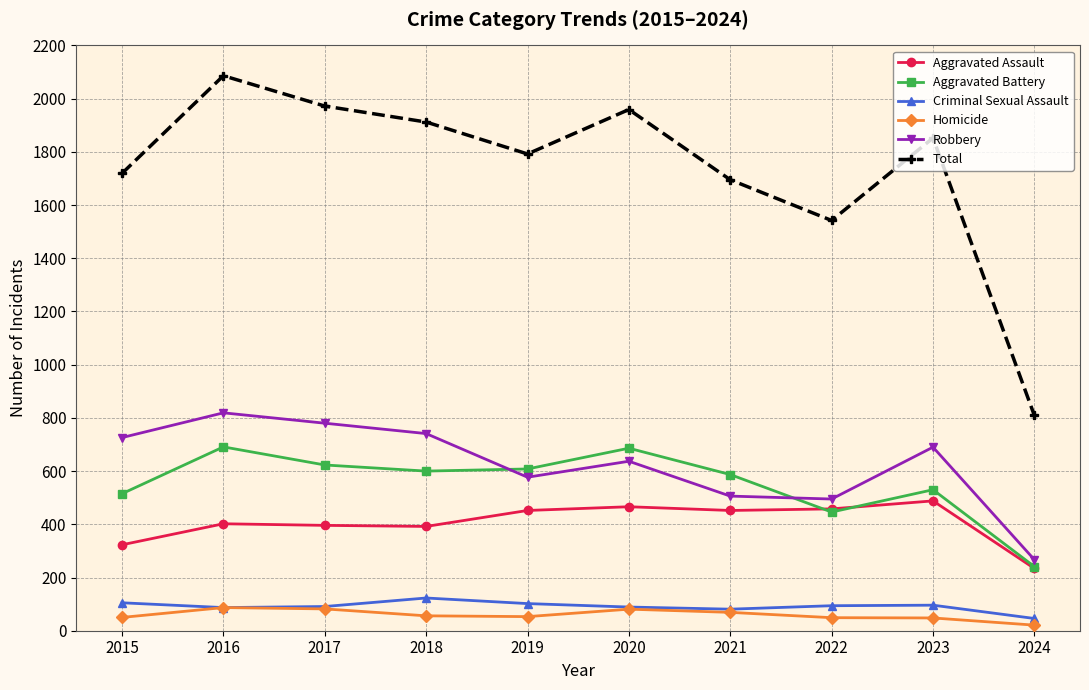

What are all the series names shown in the legend?

Aggravated Assault, Aggravated Battery, Criminal Sexual Assault, Homicide, Robbery, Total